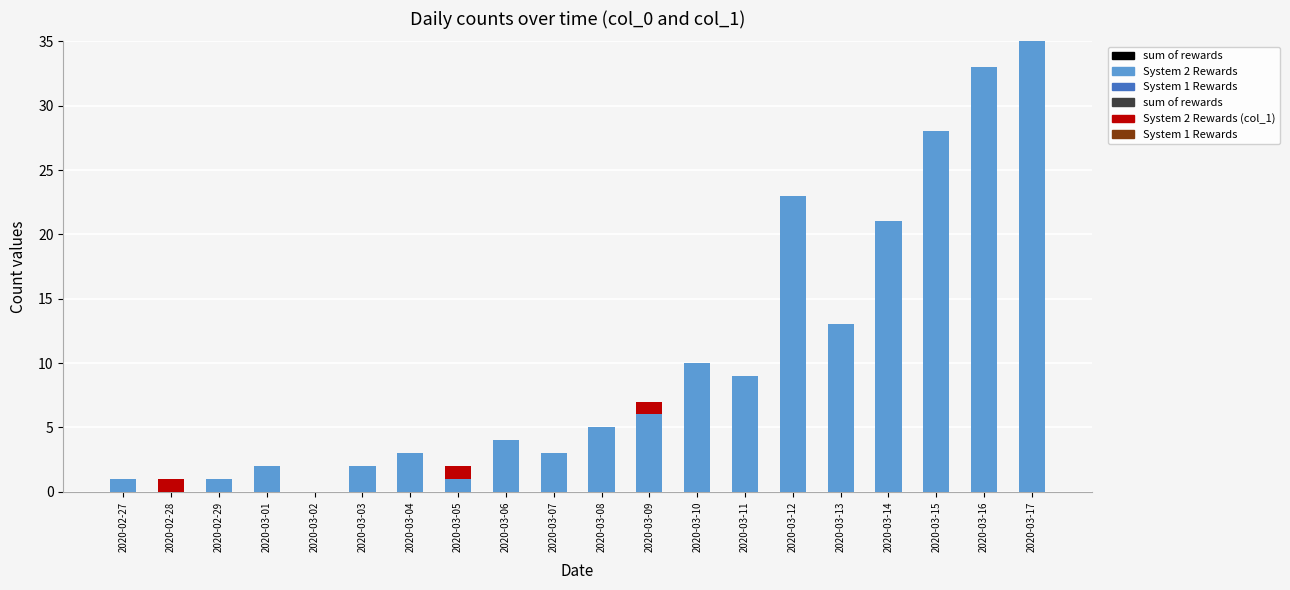

Are the bars grouped side by side (vs. stacked)?

No